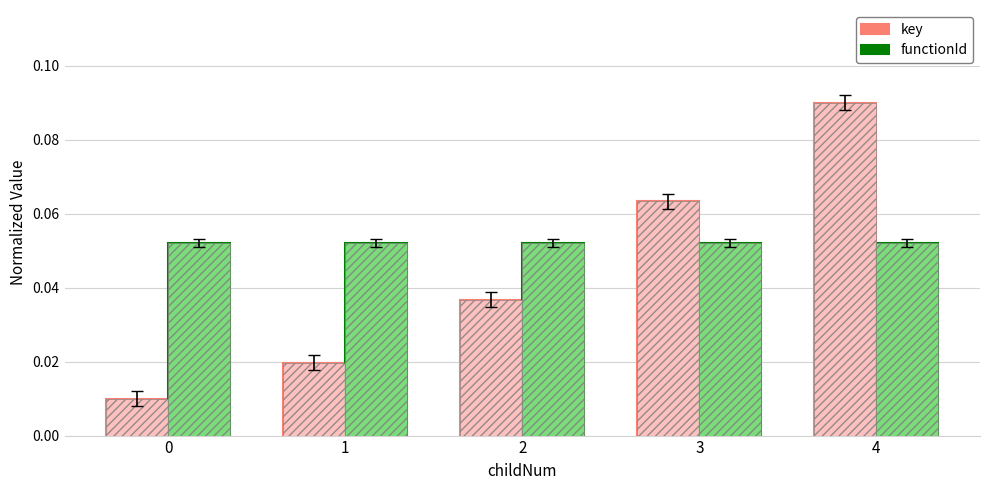

What is the total value across all series at 4?

0.1